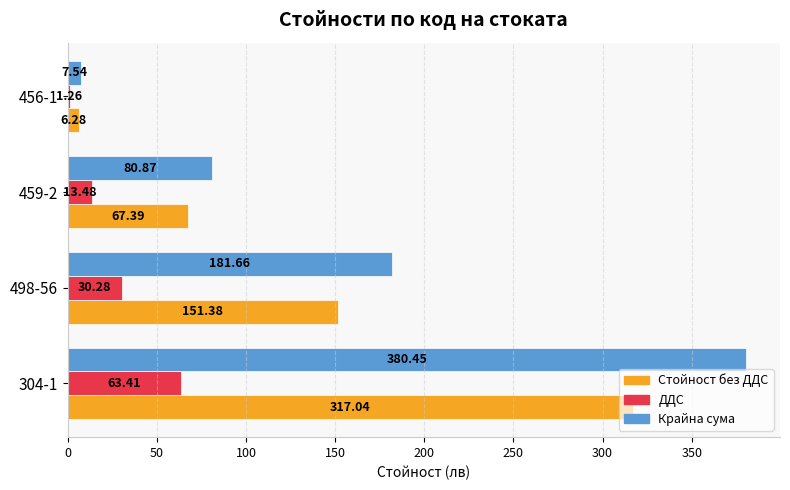

Which series has the largest total across all categories?

Крайна сума